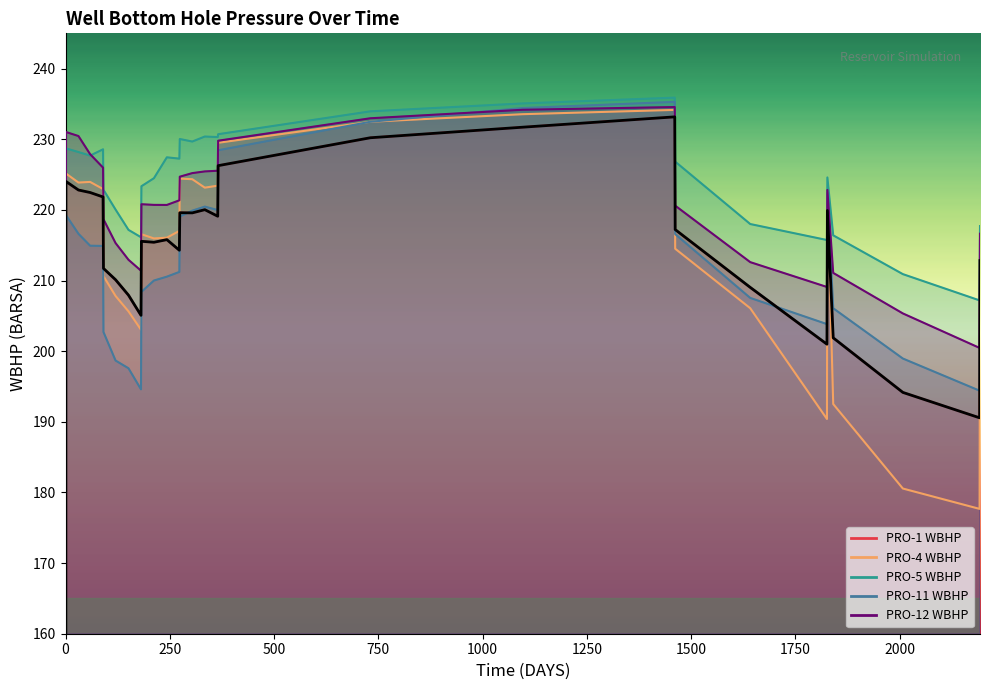

Rank the categories by PRO-1 WBHP value from highest to lowest.

1461, 1096, 731, 366, 1.01, 31, 59, 90, 334, 1827, 274, 304, 365, 1462, 243, 182, 212, 273, 2193, 91, 120, 1642, 151, 181, 1841, 1826, 2008, 2192, 0